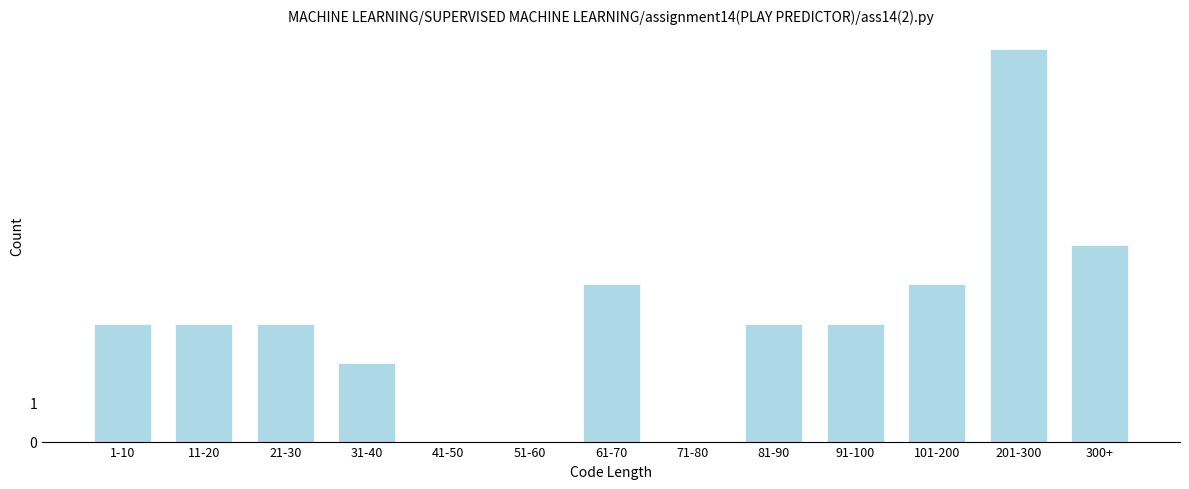

Reading left to right, transcribe all the data shown in this chart.

1-10=3	11-20=3	21-30=3	31-40=2	41-50=0	51-60=0	61-70=4	71-80=0	81-90=3	91-100=3	101-200=4	201-300=10	300+=5